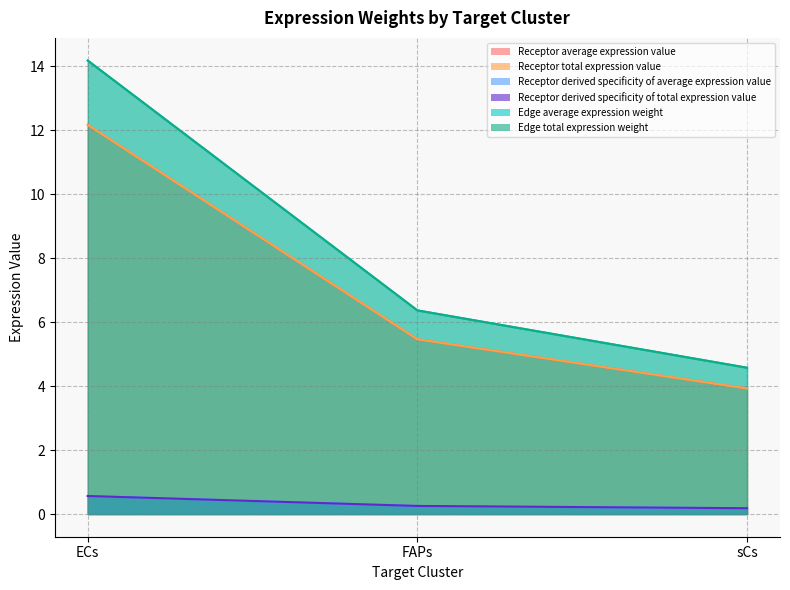

Does the chart display data point markers on the line(s)?

No